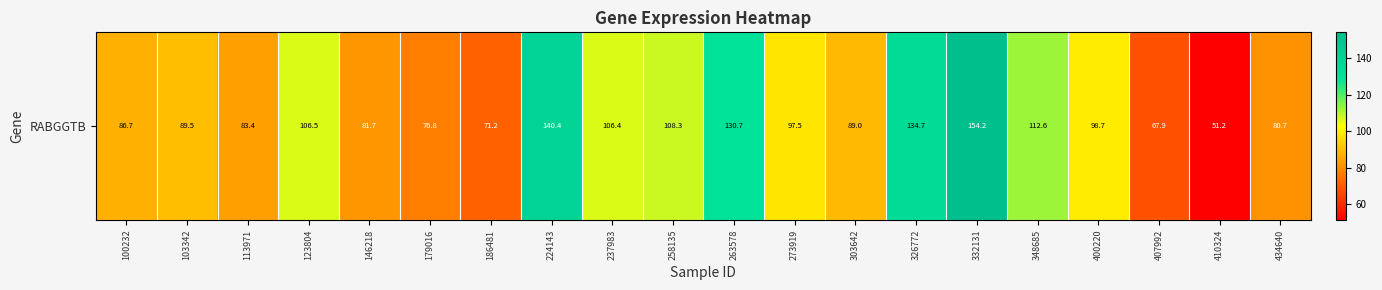

Where is the data nearest to the value 102?

400220